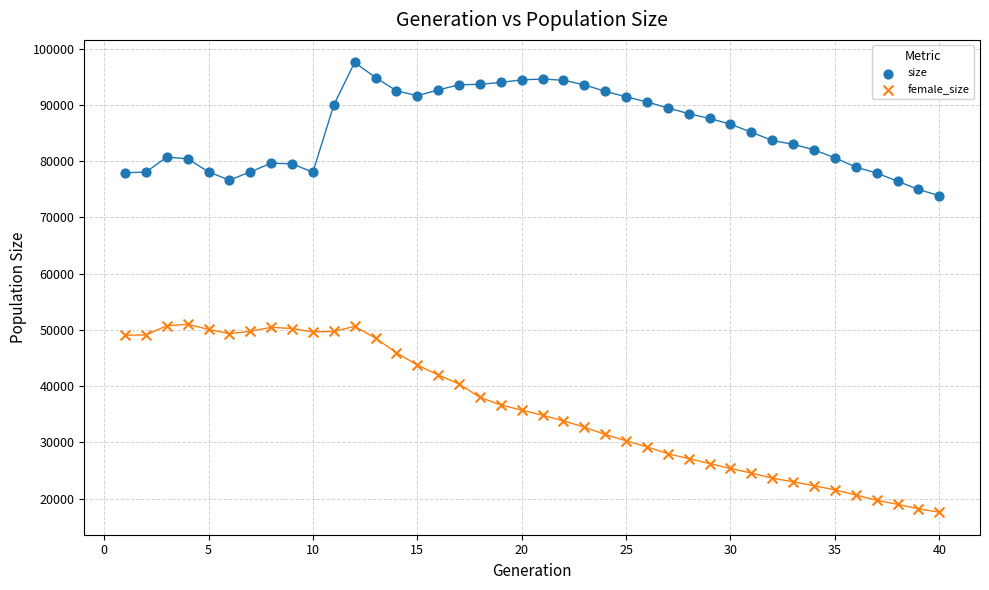

Across all data points, what is the range of Y values (max minus min)?

79950